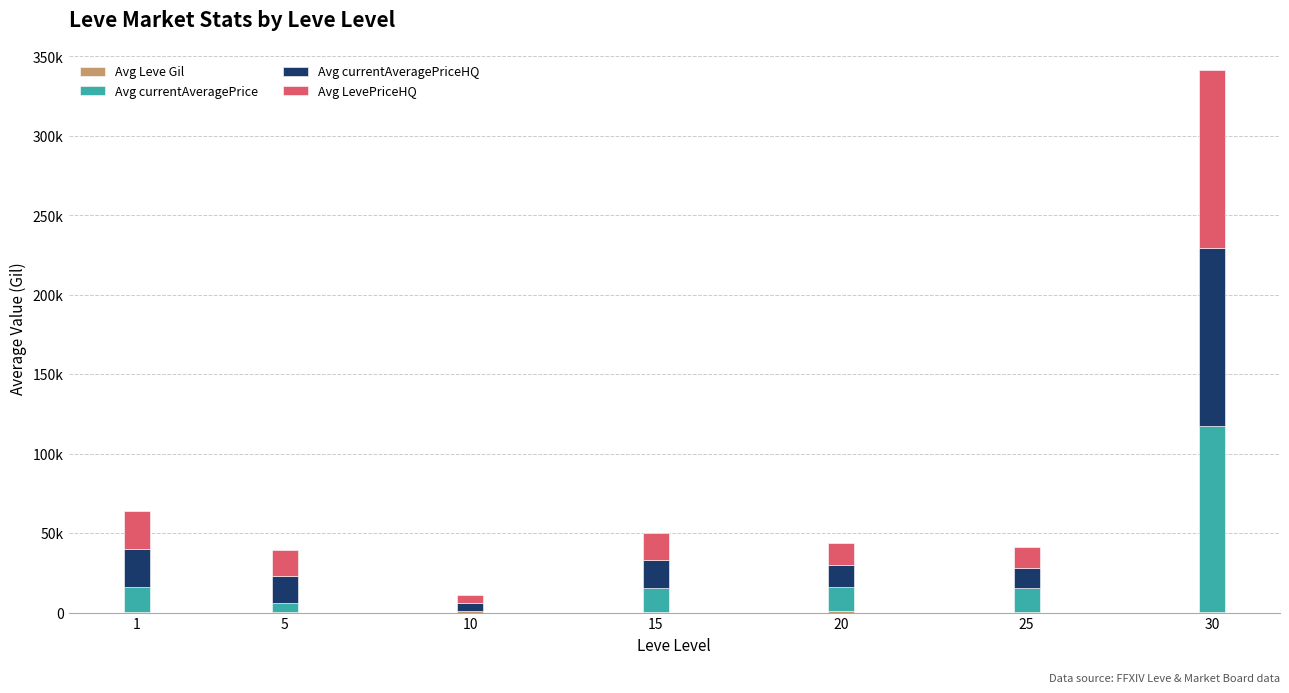

The value of Avg currentAveragePriceHQ at 5 is 8832.0. True or false?

False